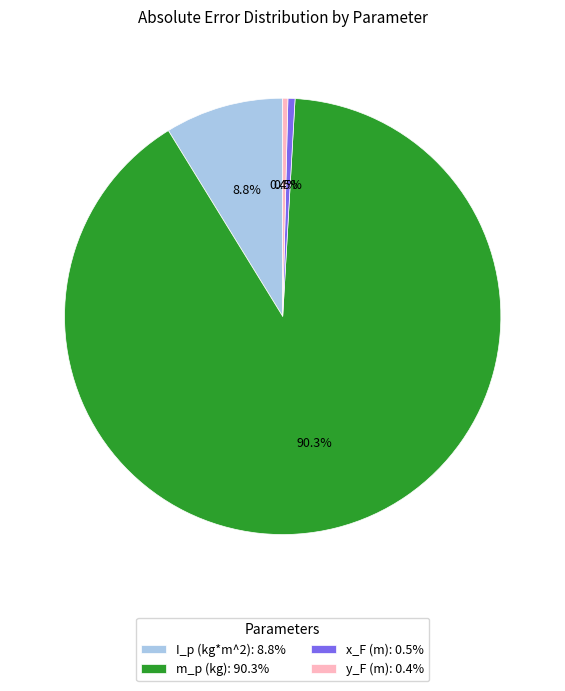

Which category has the biggest portion of the pie?

m_p (kg)